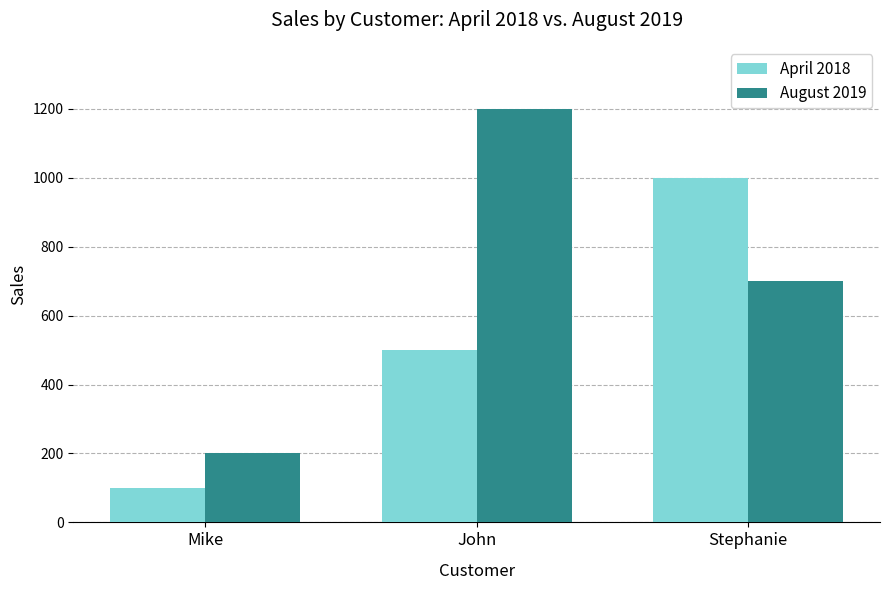

How many bars are there in total?

6